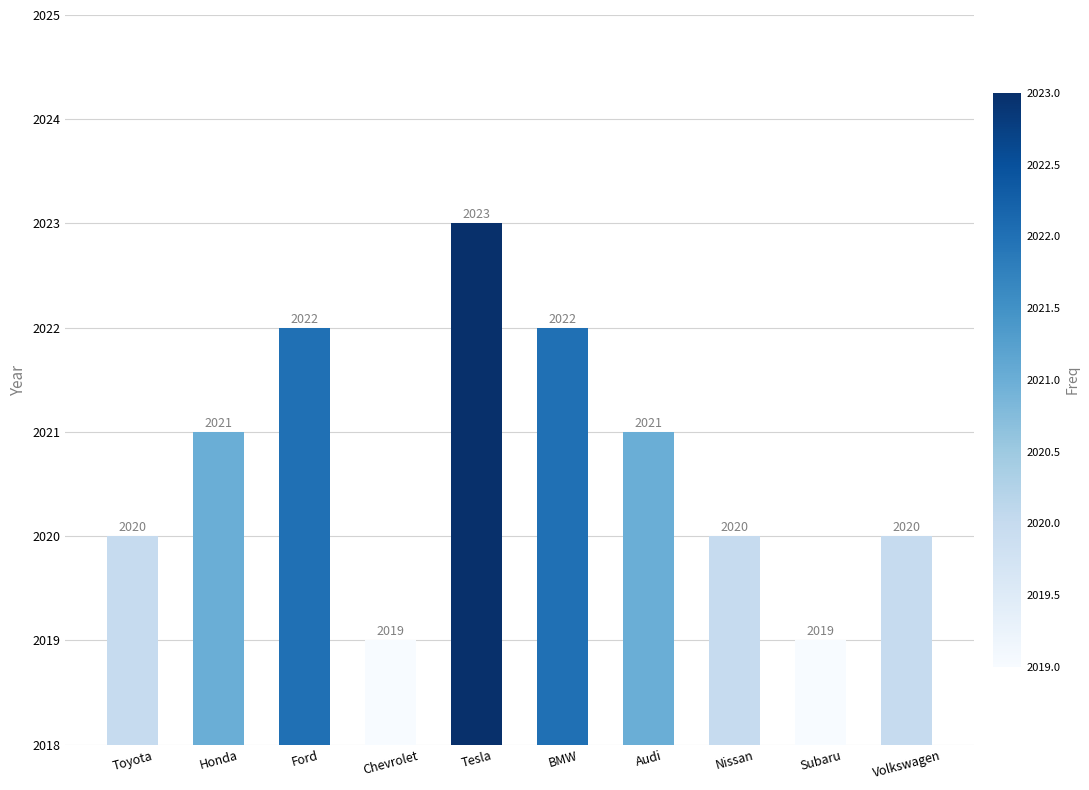

Approximately how many times larger is the value at Subaru compared to Chevrolet?

1.0